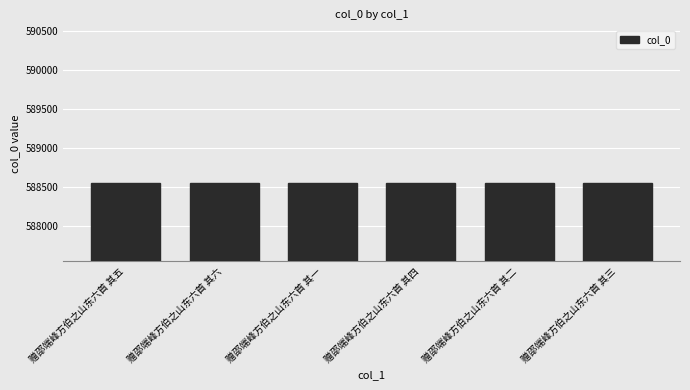

Count the number of categories in the chart.

6